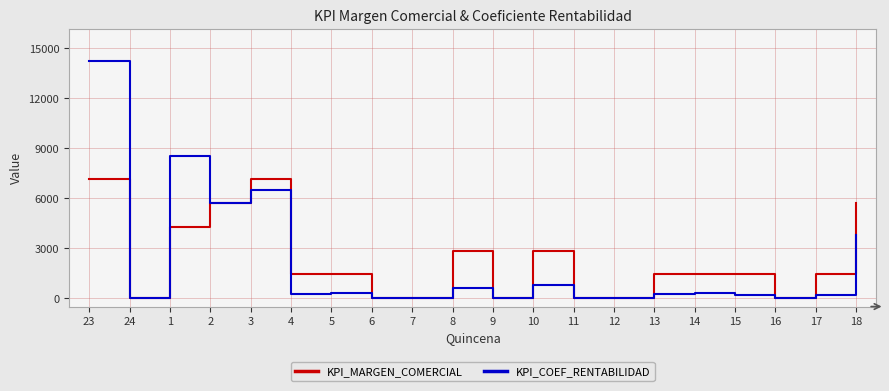

Rank the series by their maximum value, from highest to lowest.

KPI_COEF_RENTABILIDAD, KPI_MARGEN_COMERCIAL